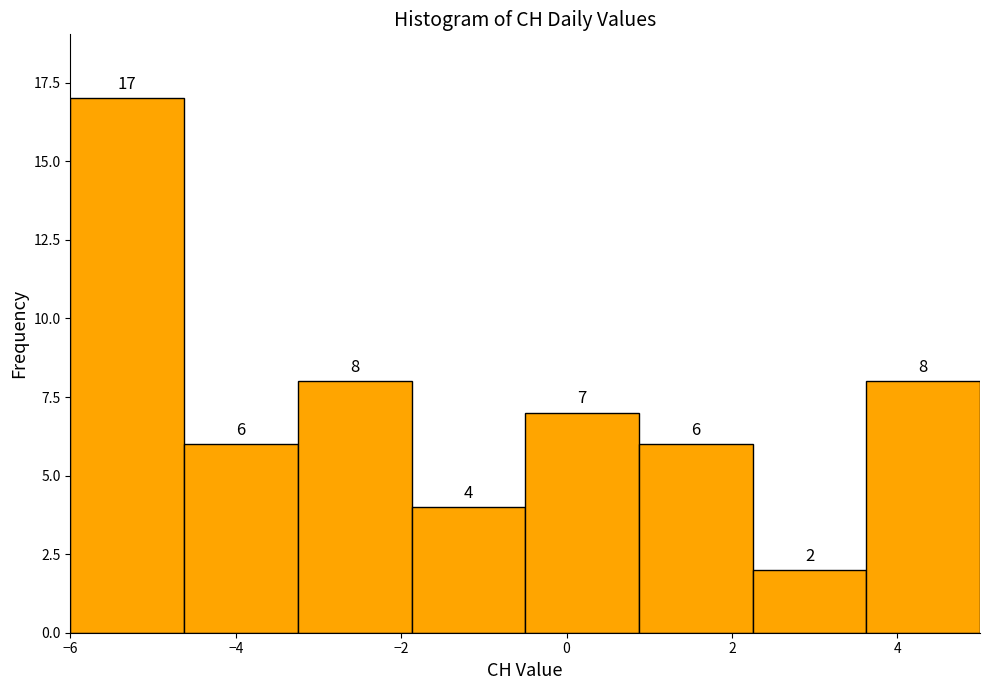

Reading left to right, transcribe this chart: for each bar, give the range it covers on the x-axis and its height. The bar edges are not printed on the chart, so give them approximately, as read against the axis.

-6.0 to -4.6: 17
-4.6 to -3.2: 6
-3.2 to -1.8: 8
-1.8 to -0.4: 4
-0.4 to 0.8: 7
0.8 to 2.2: 6
2.2 to 3.6: 2
3.6 to 5.0: 8